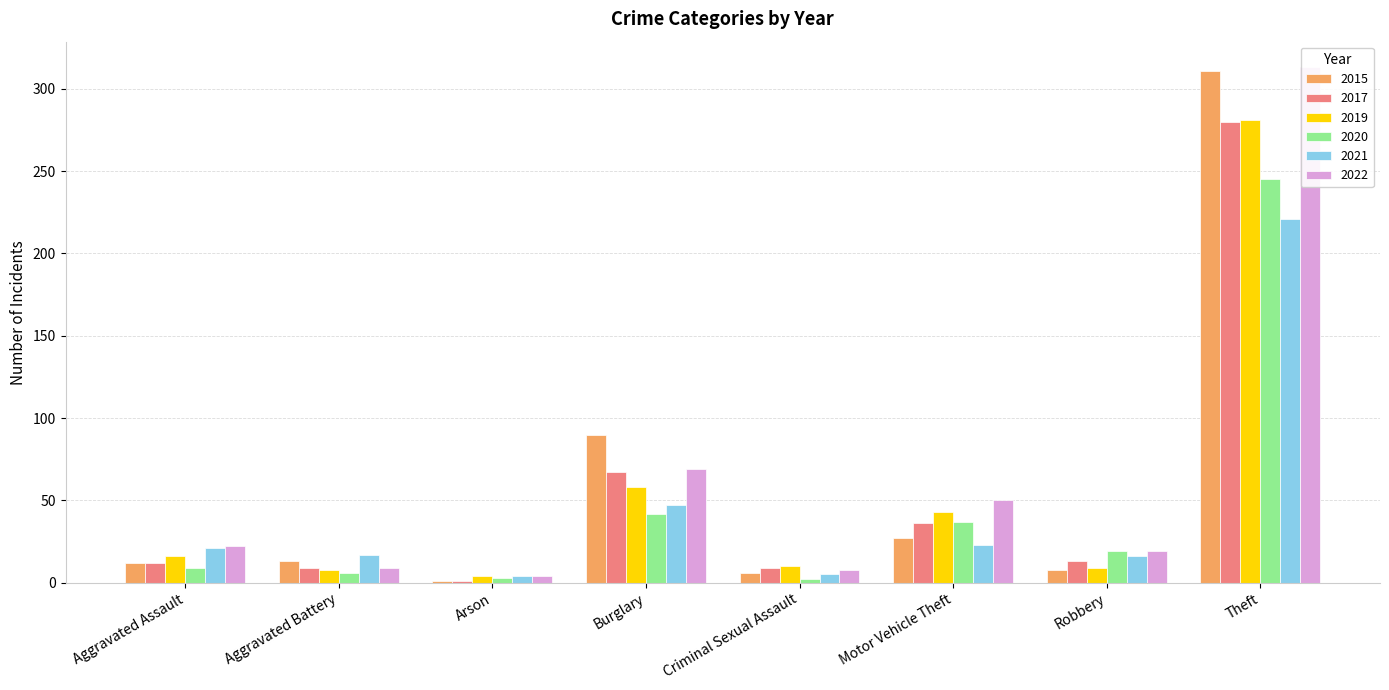

Which series has the largest range (max minus min)?

2015